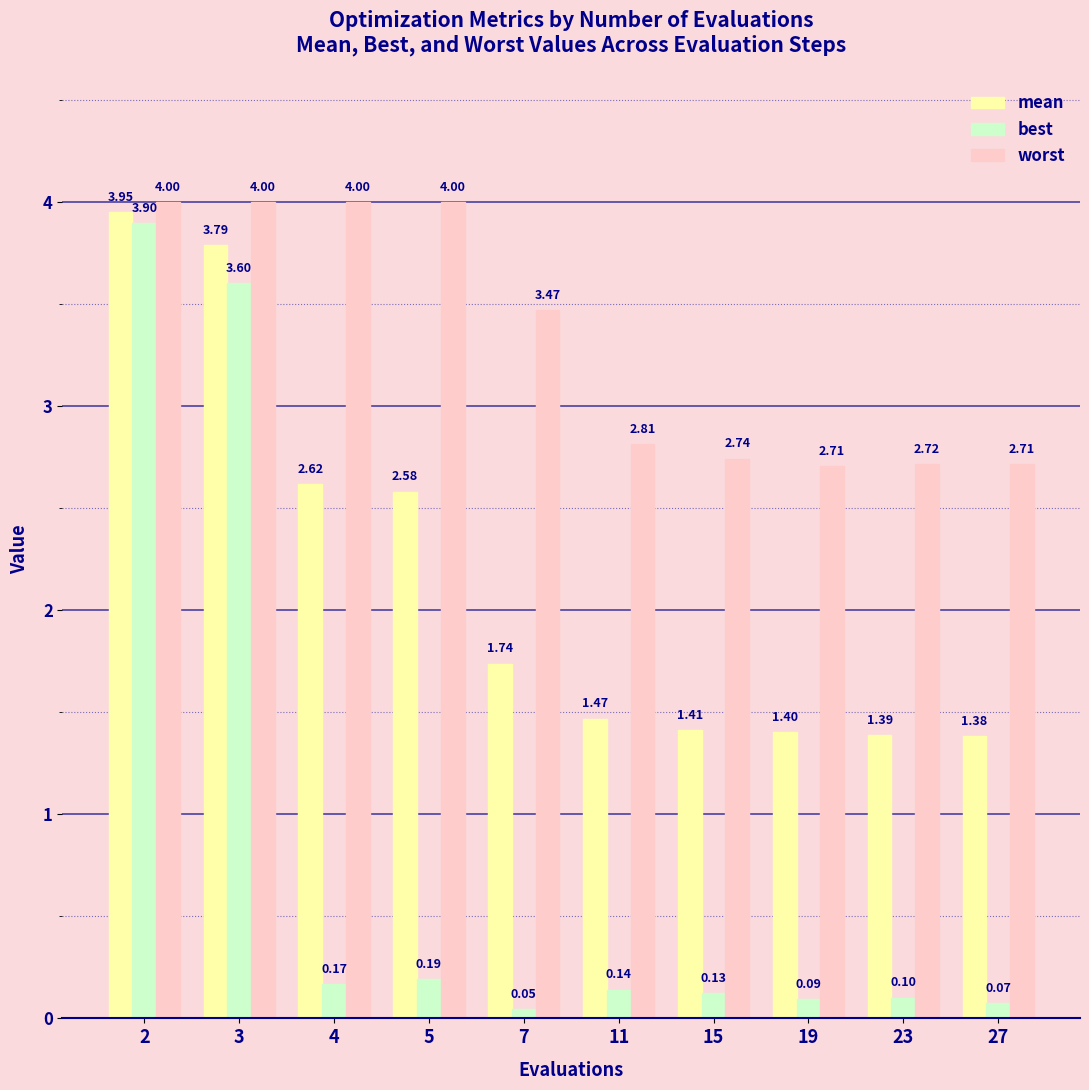

Is the value of best at 5 greater than the value of worst at 19?

No